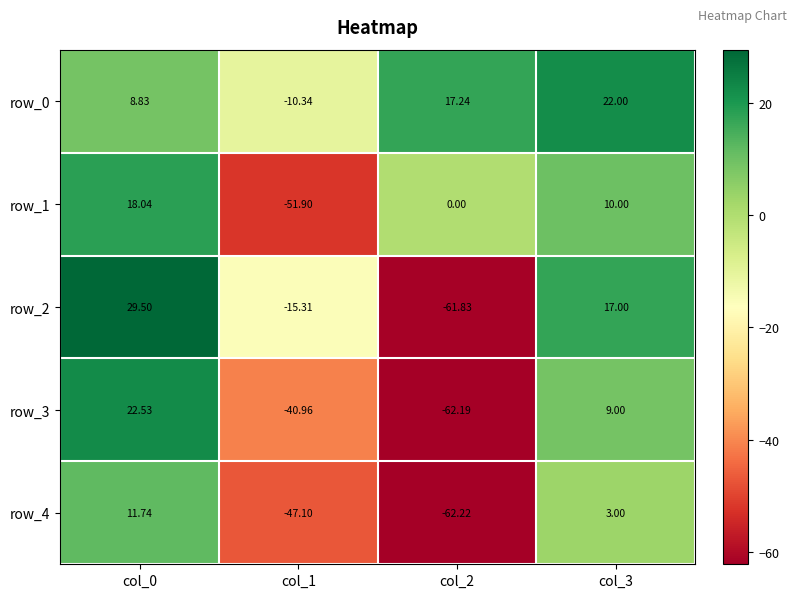

What is the sum of all row_1 values?

-23.9